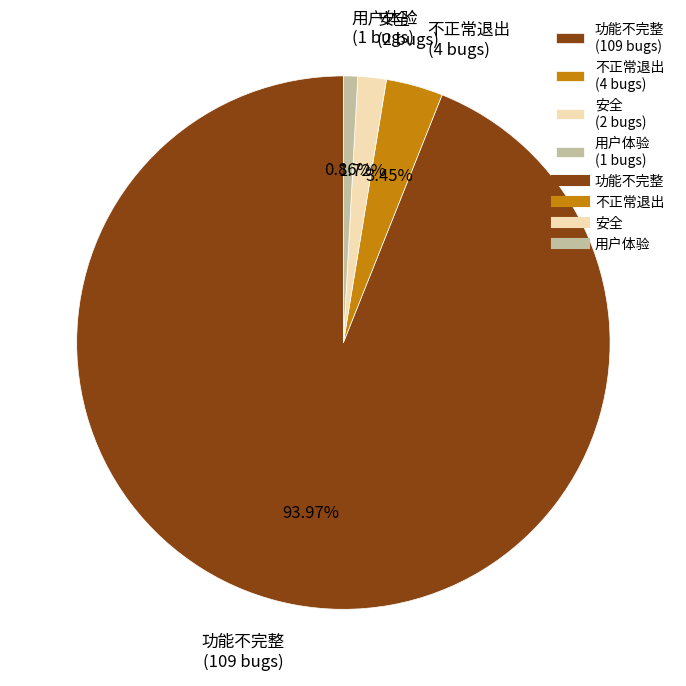

Which has a higher value, 功能不完整 (109 bugs) or 安全 (2 bugs)?

功能不完整 (109 bugs)